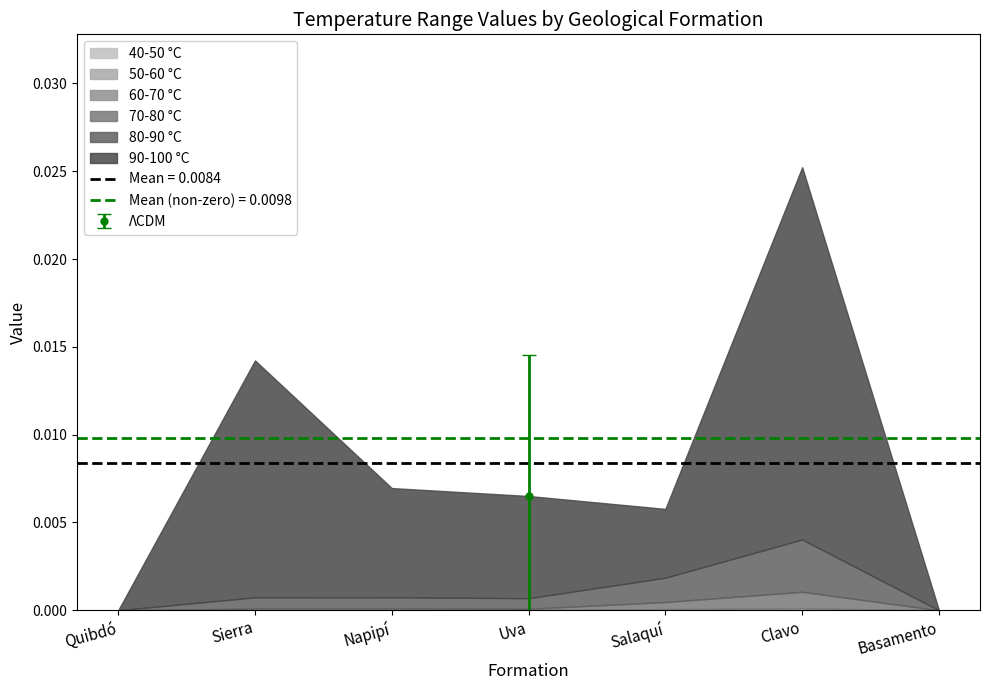

What is the label of the 4th point from the left?

Uva